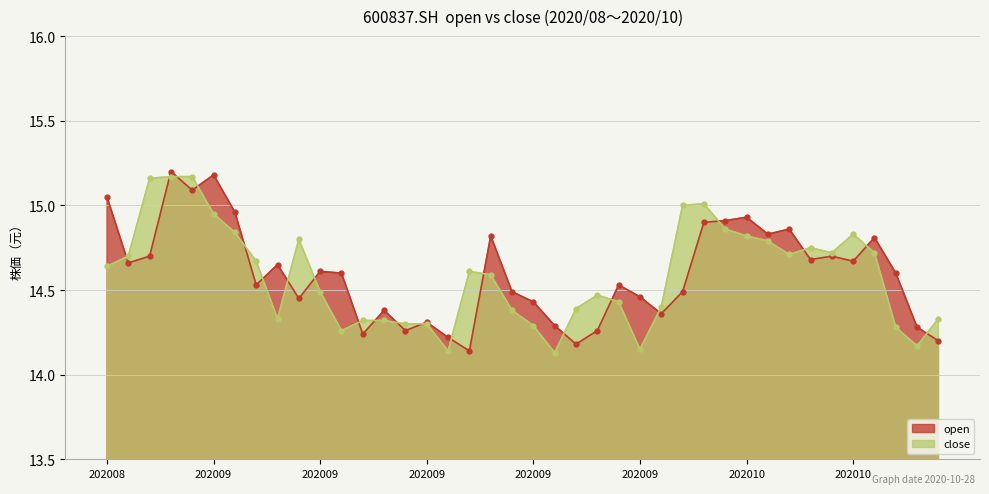

Rank the categories by open value from lowest to highest.

20200918, 20200925, 20201028, 20200917, 20200911, 20200915, 20200928, 20201027, 20200924, 20200916, 20201009, 20200914, 20200923, 20200908, 20200930, 20200922, 20201012, 20200904, 20200929, 20200910, 20201026, 20200909, 20200907, 20200827, 20201022, 20201020, 20200828, 20201021, 20201023, 20200921, 20201016, 20201019, 20201013, 20201014, 20201015, 20200903, 20200826, 20200901, 20200902, 20200831